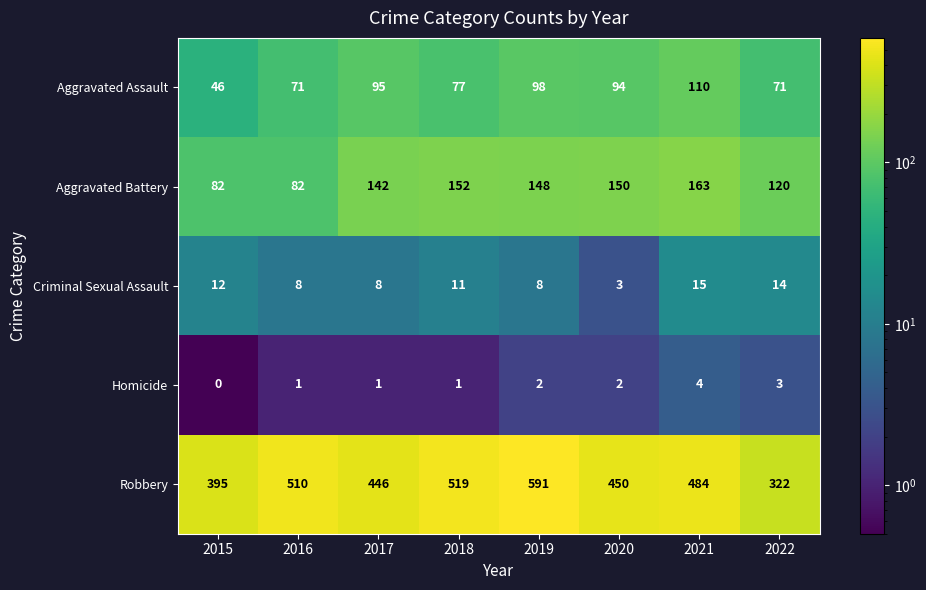

What is the difference between the Robbery values at 2015 and 2016?

115